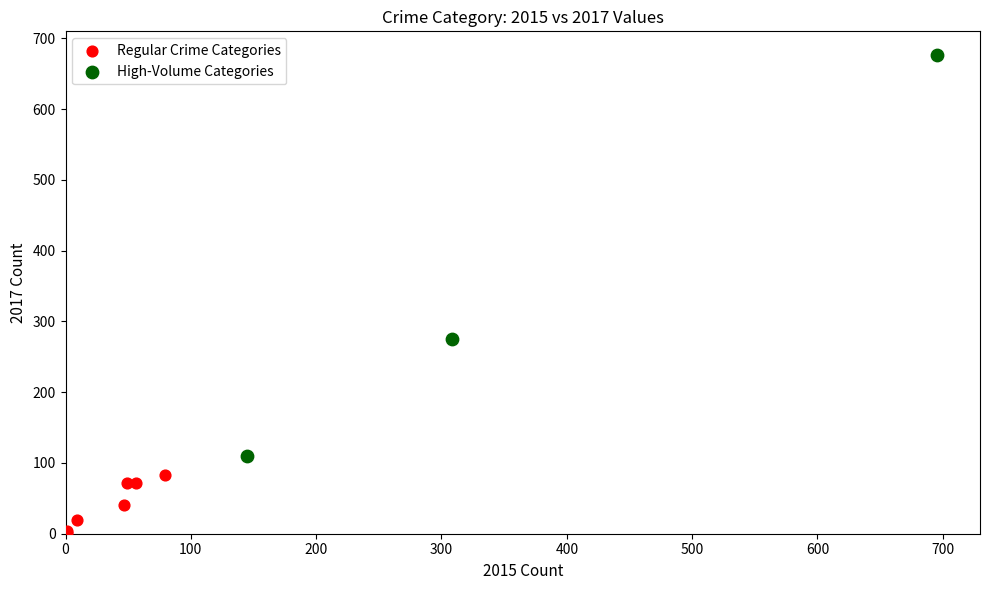

Which series reaches the minimum Y coordinate?

Regular Crime Categories